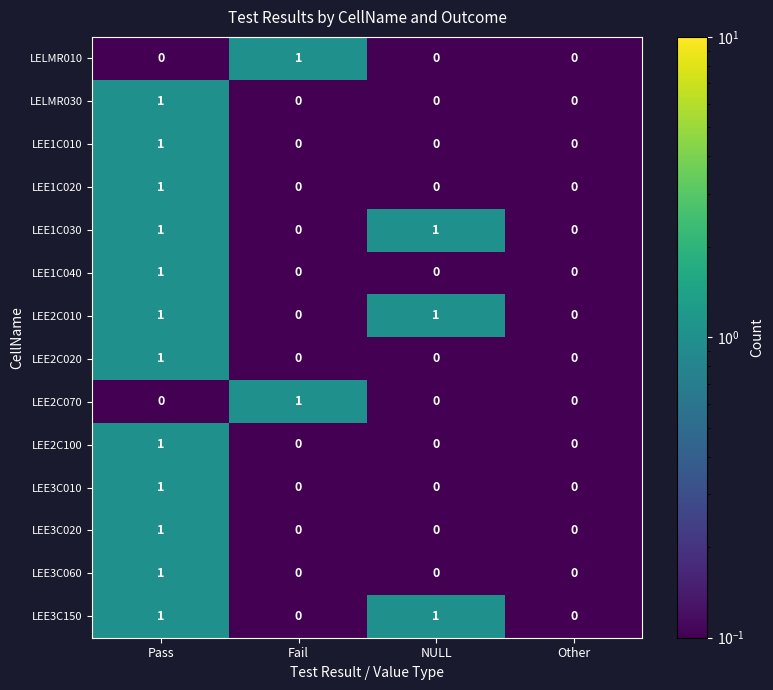

Count the number of data series in this chart.

14